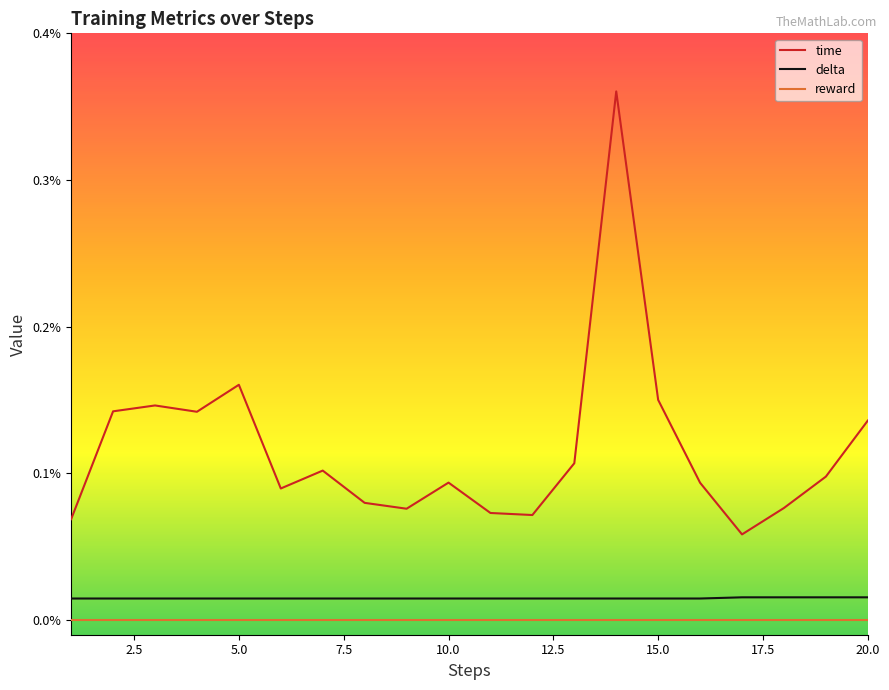

Which category has the lowest value in the delta series?

1